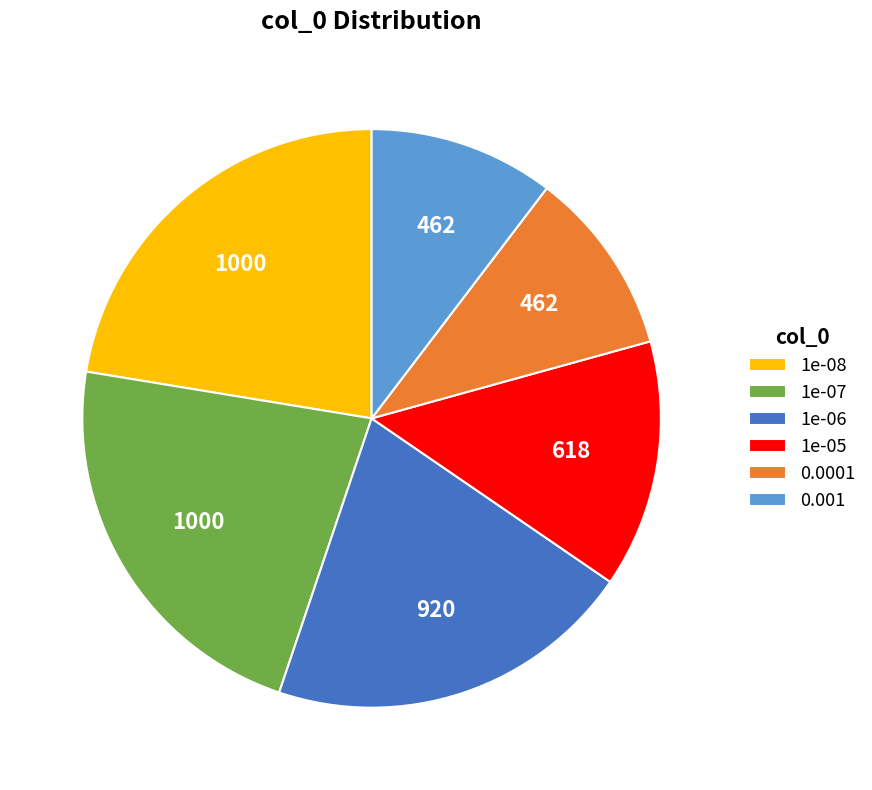

Approximately how many times larger is the value at 0.001 compared to 1e-06?

0.5